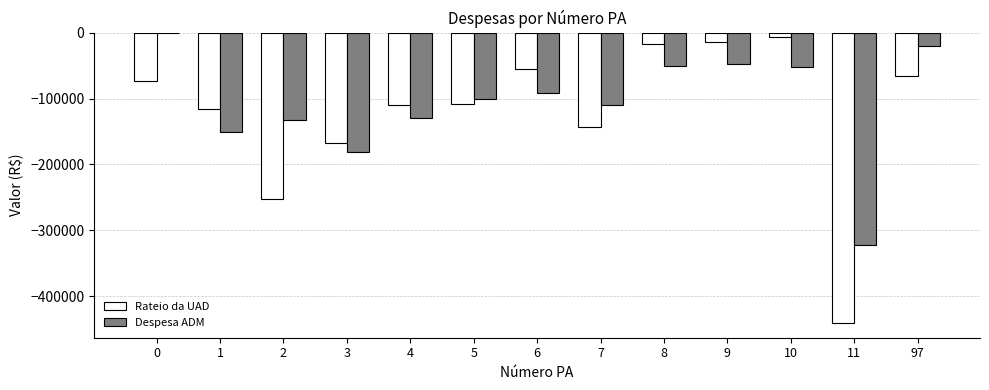

Between 2 and 97, which series saw the biggest shift?

Rateio da UAD